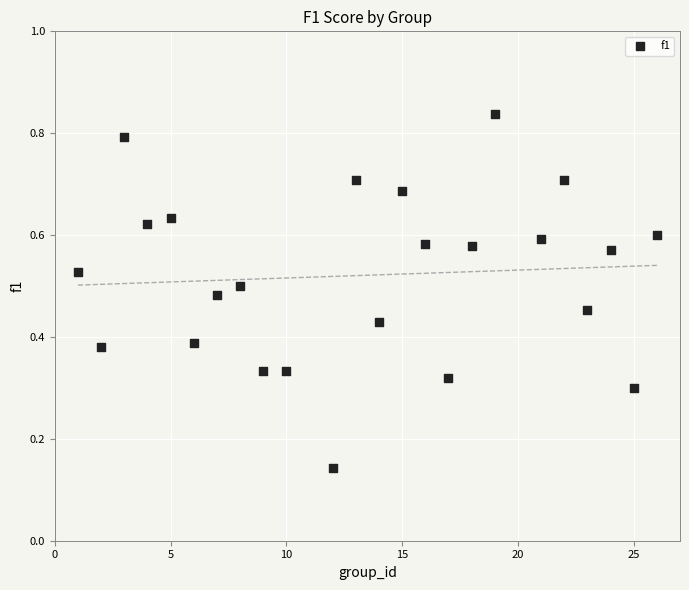

What is the range of X values (max minus min)?

25.0